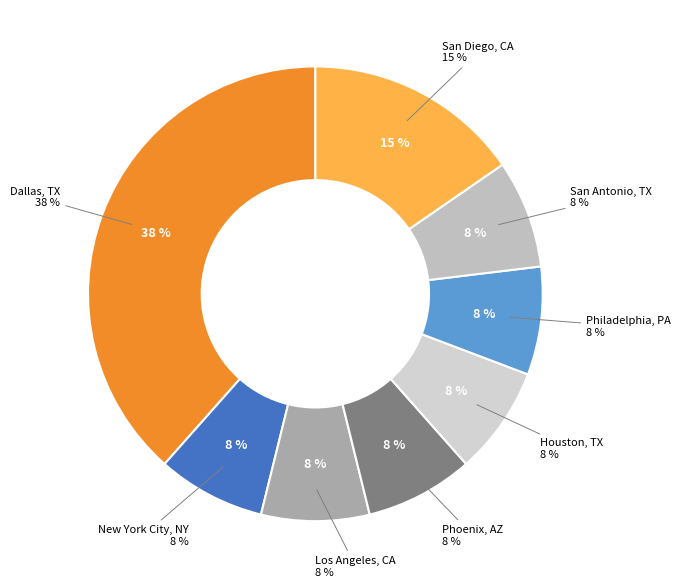

The New York City, NY slice represents 8% of the pie. True or false?

True